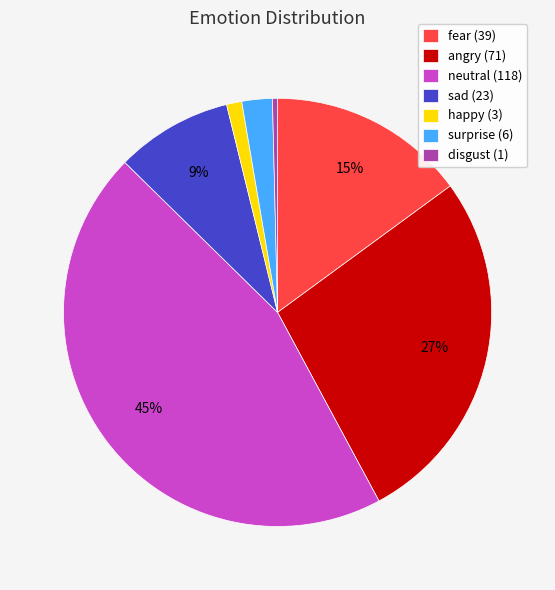

Approximately how many times larger is the value at neutral compared to angry?

1.7